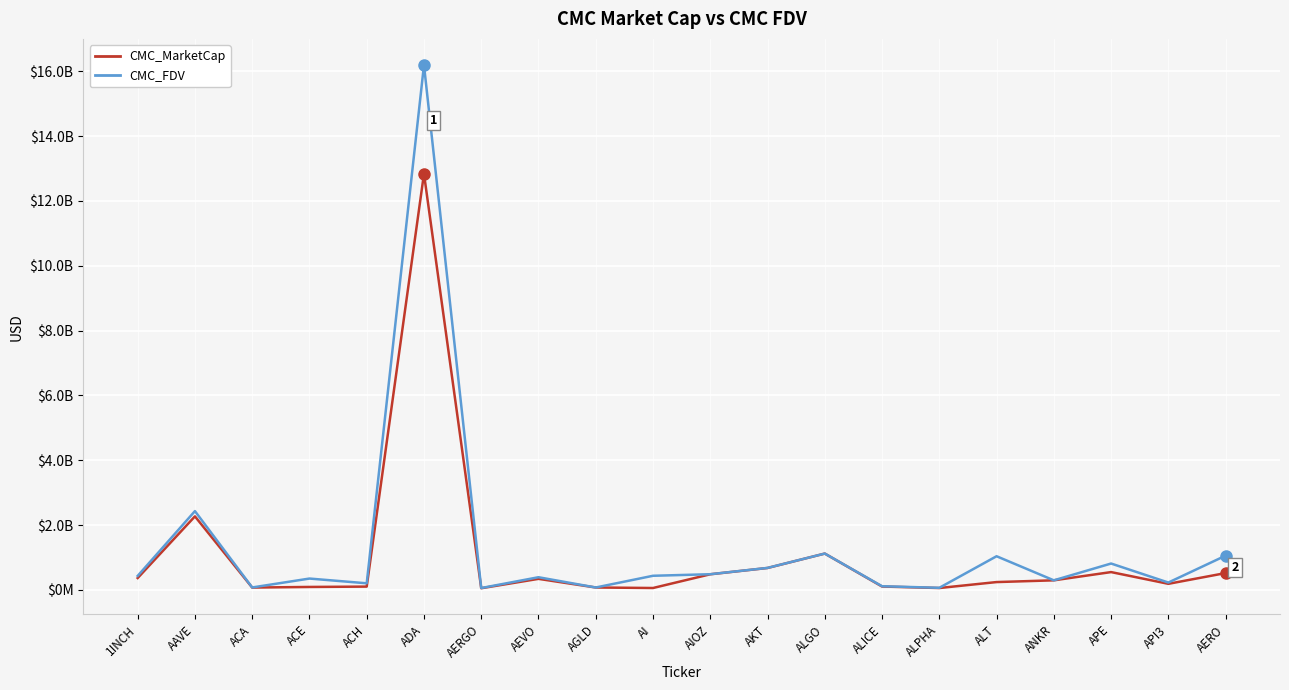

Does the chart have visible grid lines?

Yes